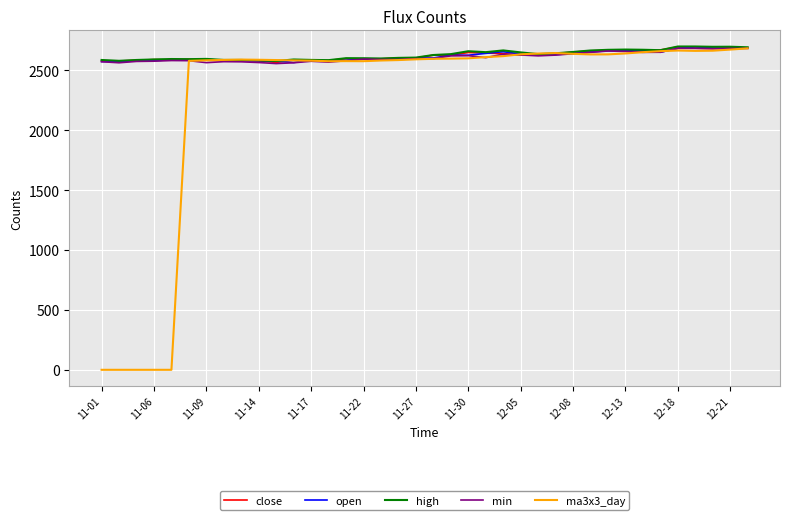

What is the sum of all ma3x3_day values?

86281.1